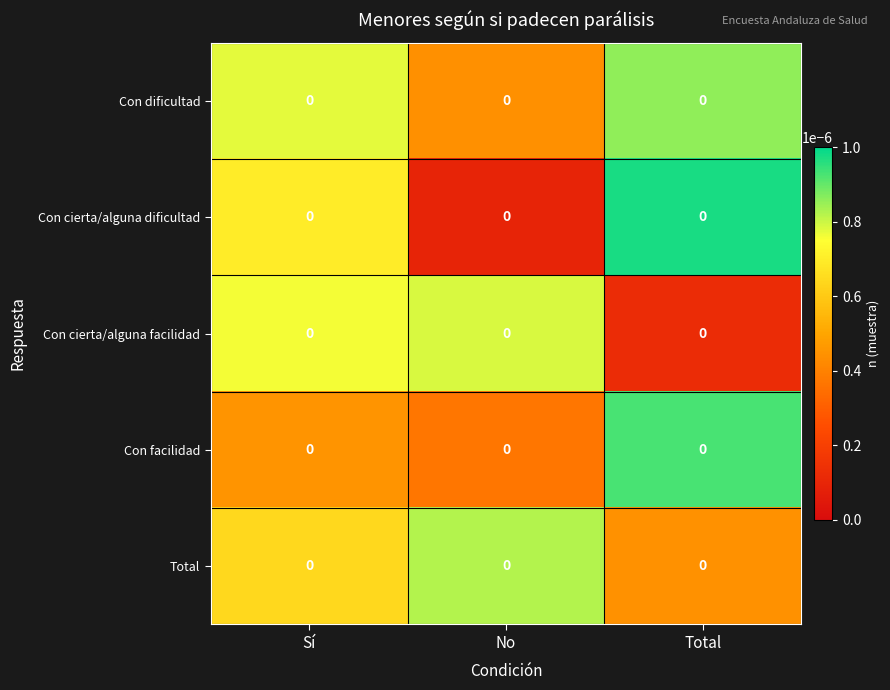

Which series has the largest range (max minus min)?

Con cierta/alguna dificultad